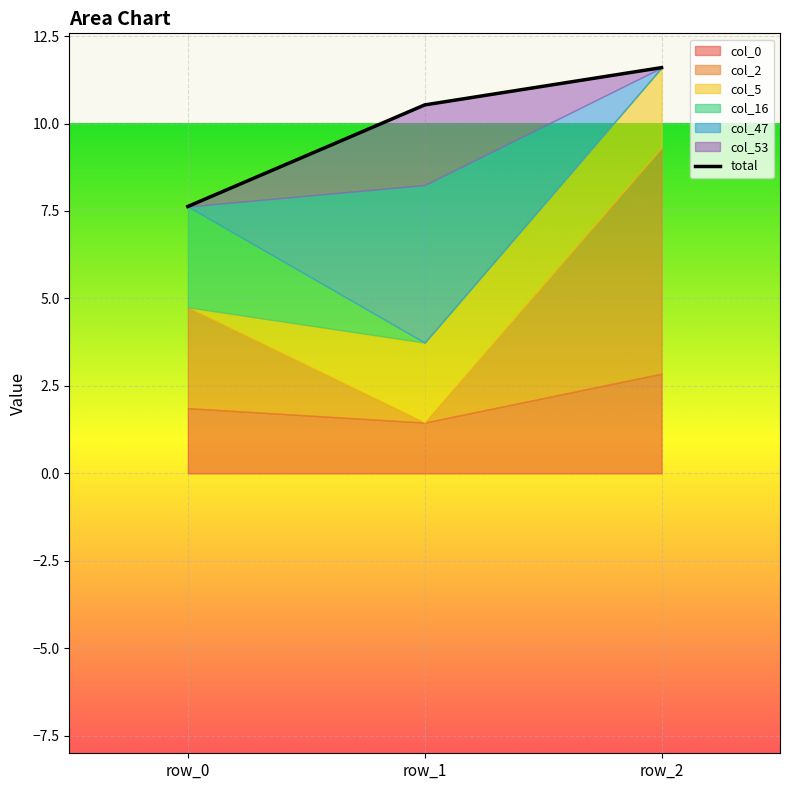

Reading right to left, what are all the values shown in this chart?

11.6	10.5	7.6